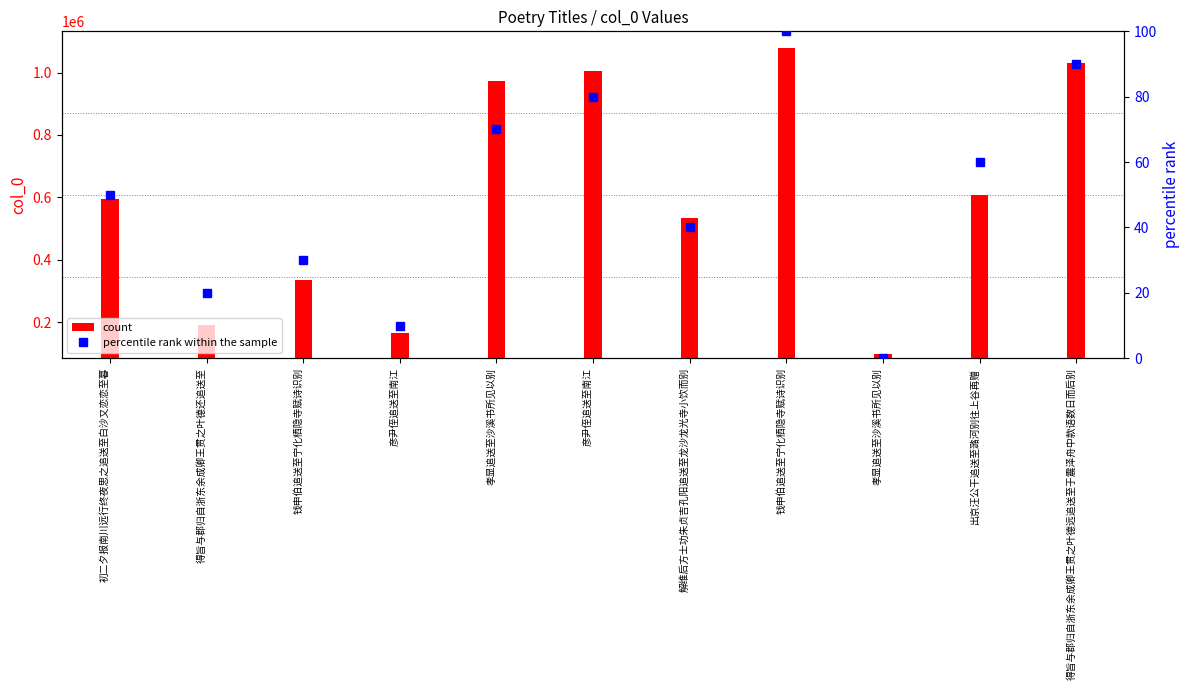

What is the value of the percentile rank within the sample bar at the 5th from the left?

70